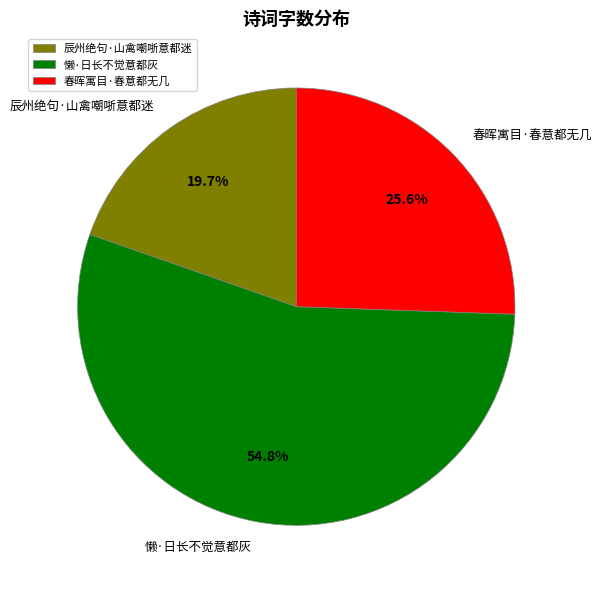

Rank the categories by value from lowest to highest.

辰州绝句·山禽嘲哳意都迷, 春晖寓目·春意都无几, 懒·日长不觉意都灰